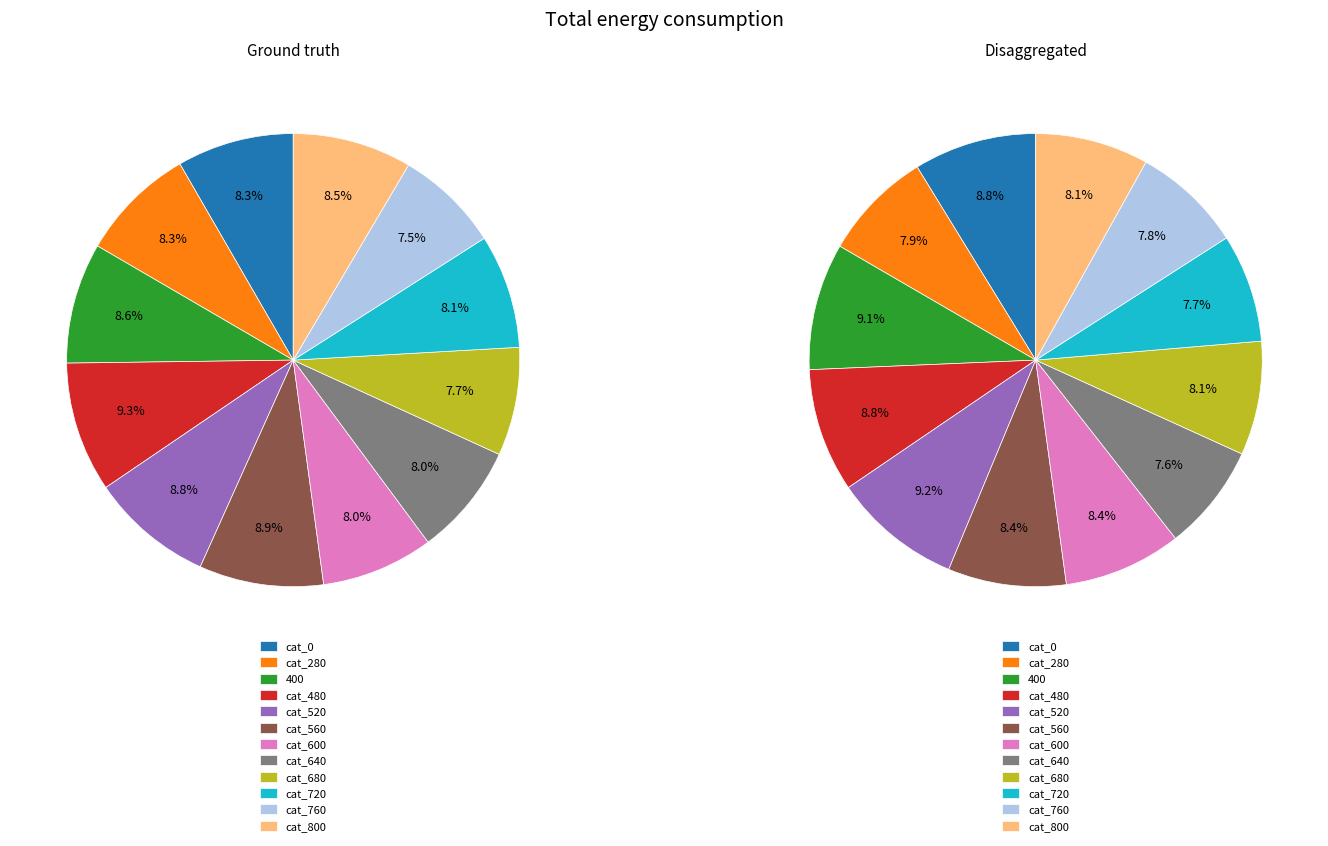

True or false: 280 accounts for 12% of the total.

False